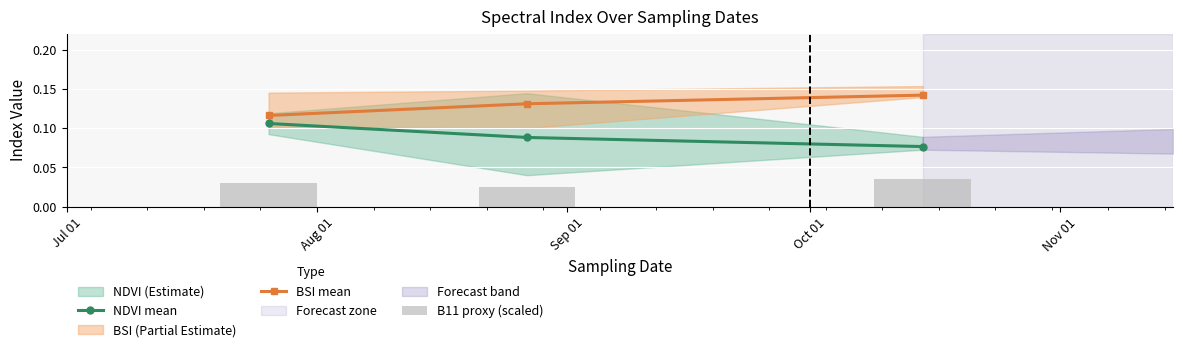

Count the NDVI mean values in the range 0 to 1.

3